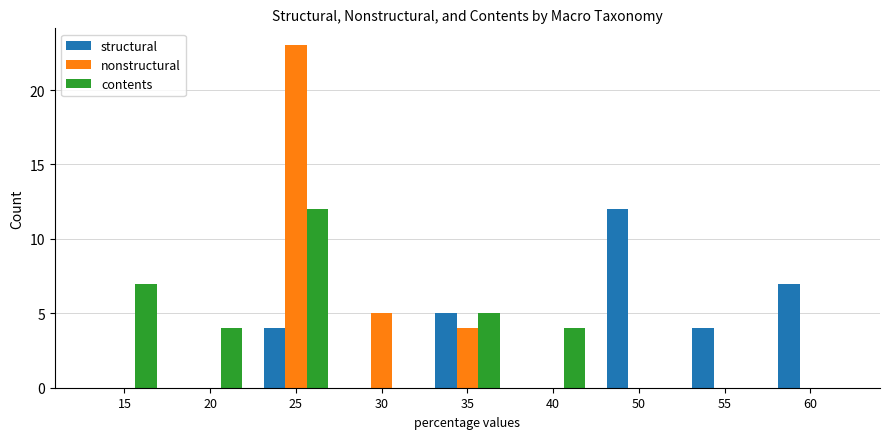

What is the average value of the structural series?

4